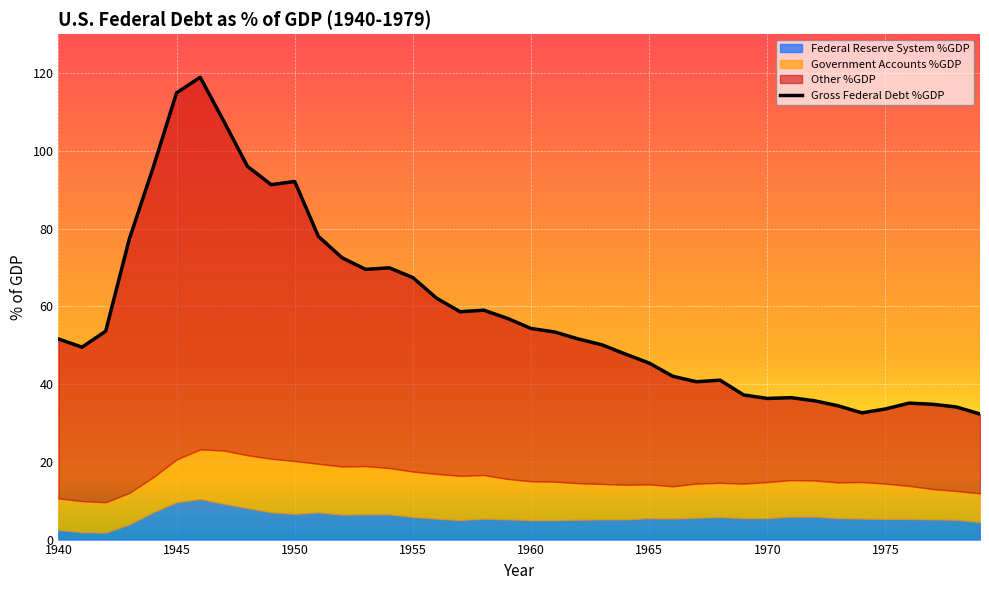

How many interior local peaks (higher than both neighbors) does the data have?

7